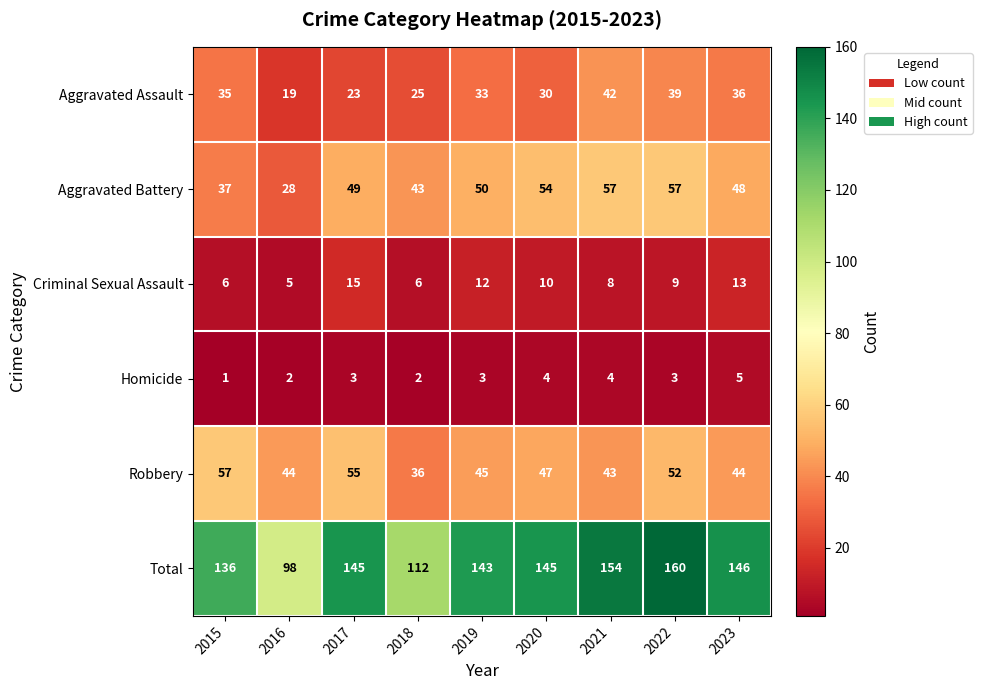

At which category is the sum across all series the highest?

2022